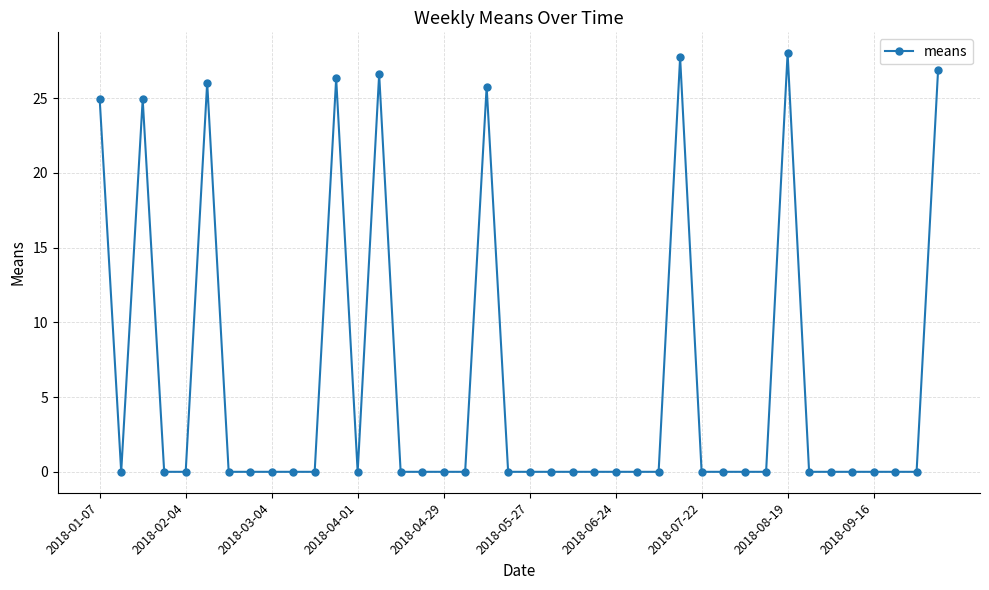

True or false: the data has more than 0 interior local peaks.

True